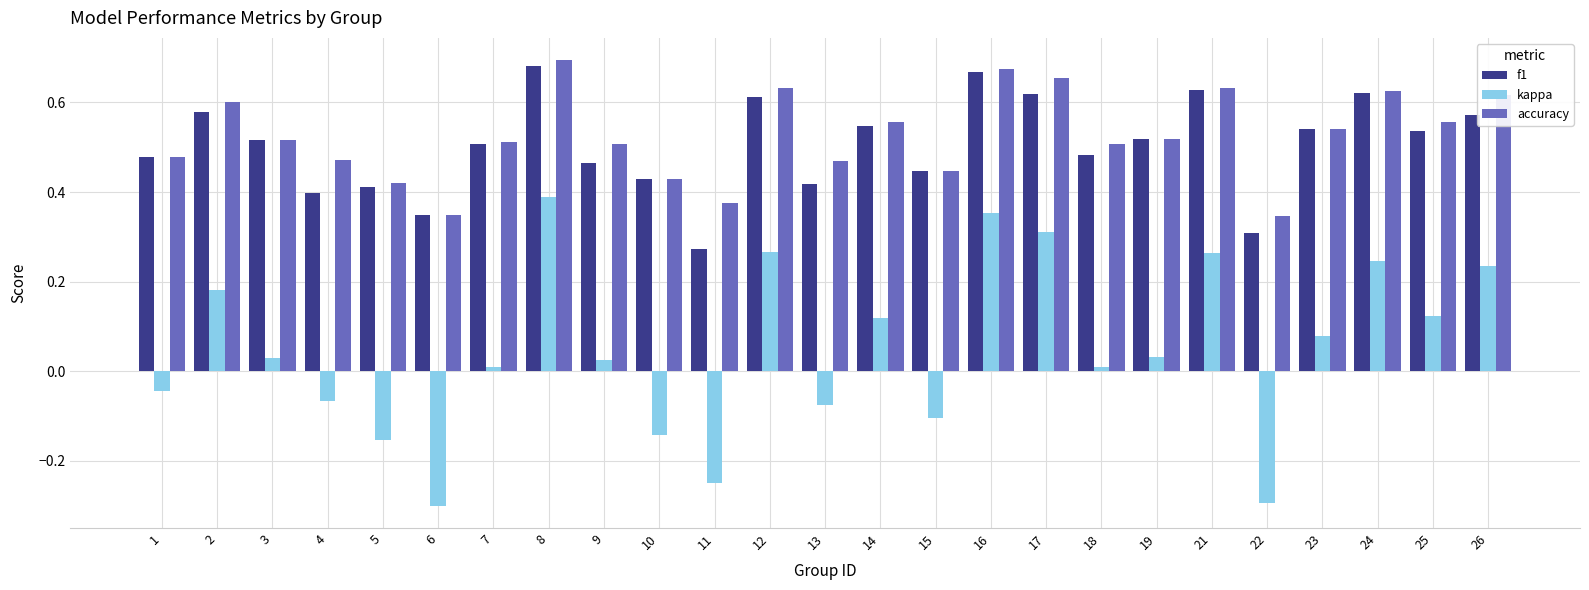

The value of accuracy at 3 is 0.2. True or false?

False